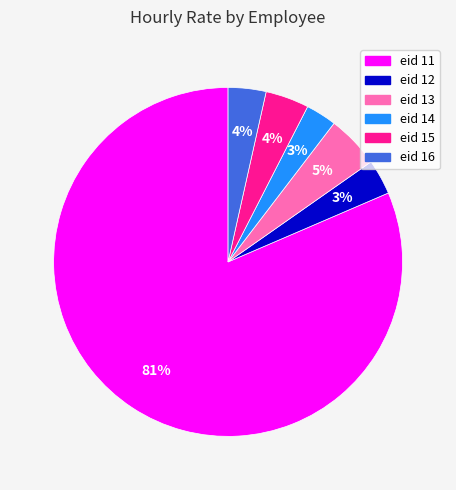

Is there a majority slice in this chart?

Yes